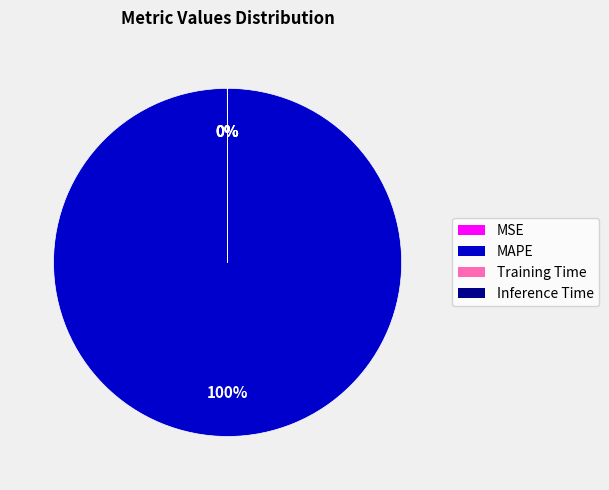

What is the largest slice in the pie chart?

MAPE